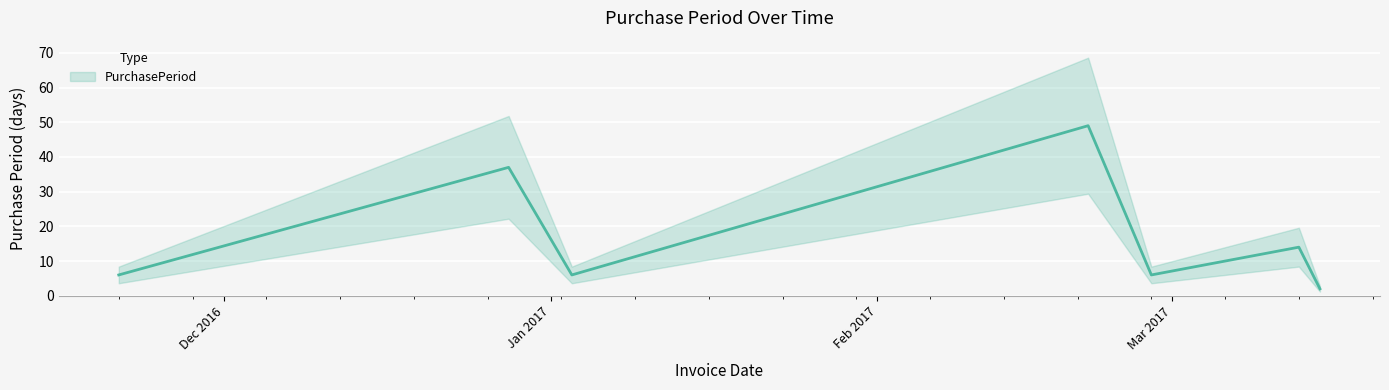

Is it true that the value at 2016-12-28 is 37?

True